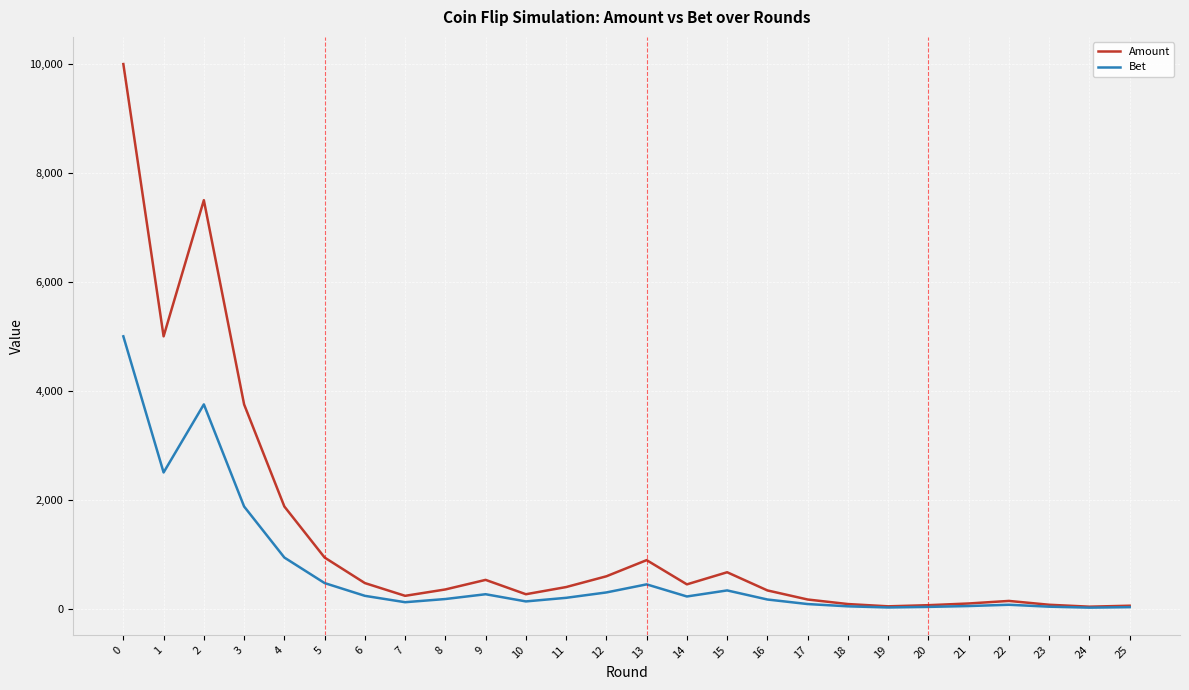

What is the difference between the second highest and minimum values in the Amount series?

7464.8